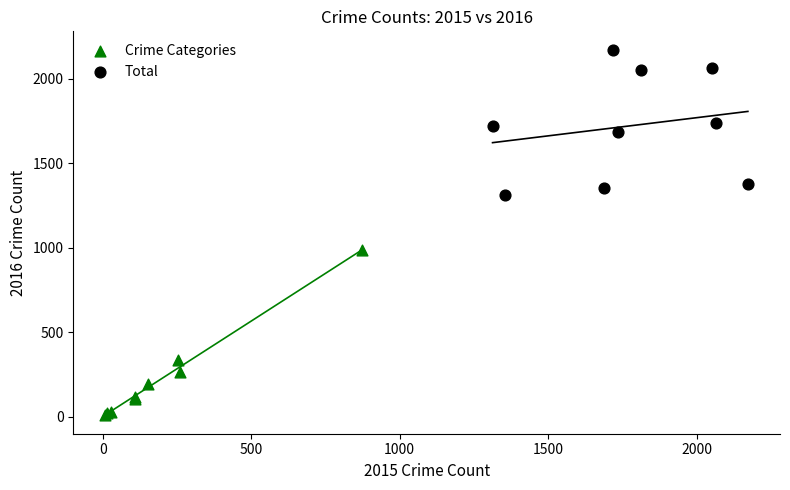

Which series reaches the maximum Y coordinate?

Total